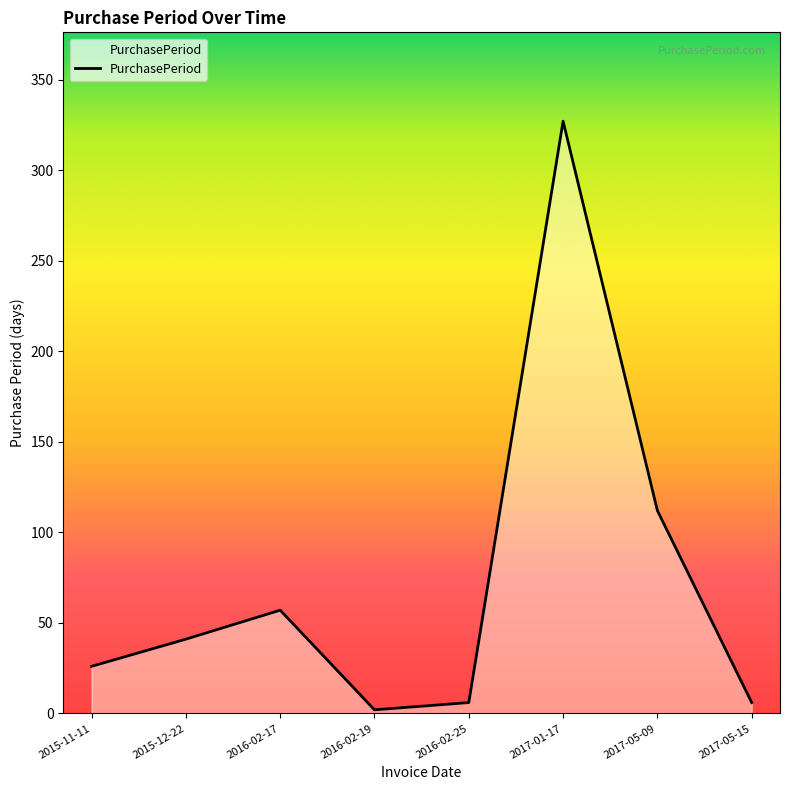

What is the ratio of the value at 2015-12-22 to the value at 2017-01-17?

0.1